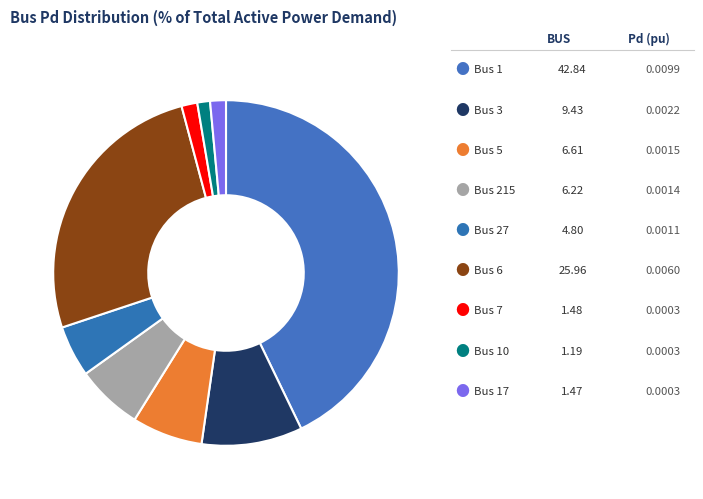

How many segments does this pie chart have?

9